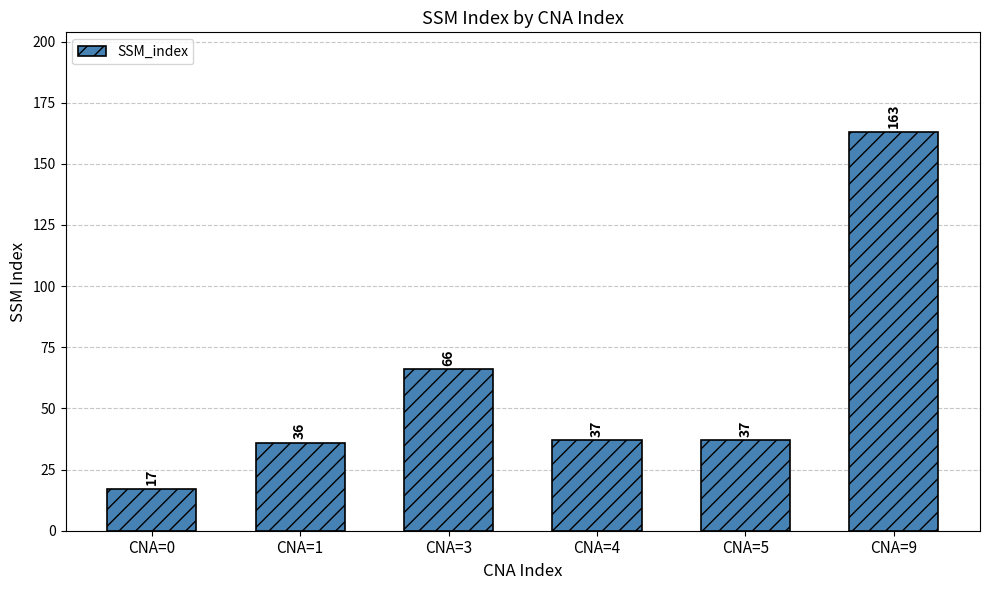

What is the value of the 2nd bar from the left?

36